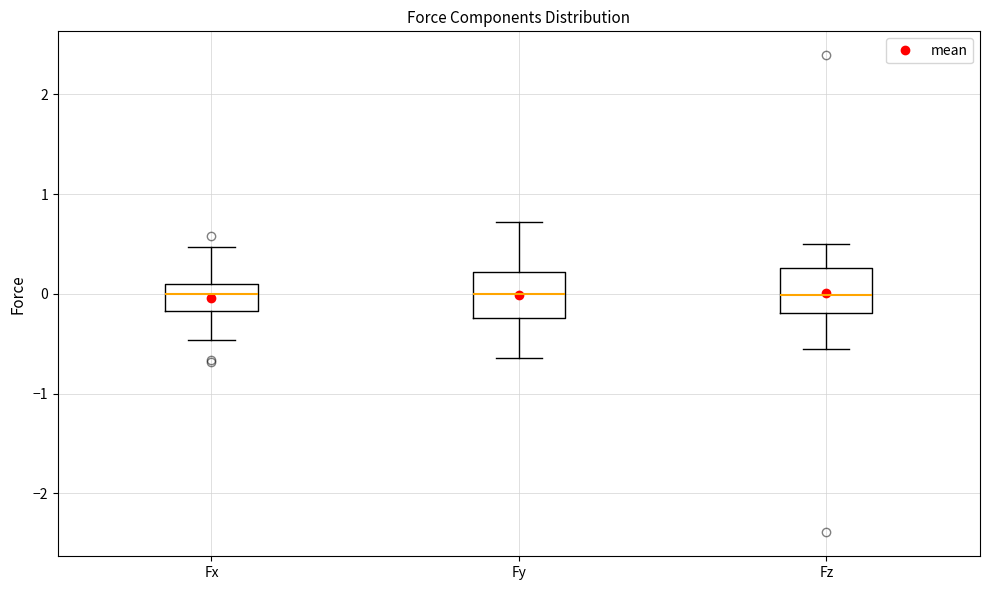

Reading left to right, read every box against the y-axis: the position of its median line, the range the box covers, and the ends of its whiskers. The values are not printed on the chart, so give them approximately, as read against the axis.

Fx: median 0.0, box -0.2 to 0.1, whiskers -0.5 to 0.5
Fy: median 0.0, box -0.2 to 0.2, whiskers -0.6 to 0.7
Fz: median 0.0, box -0.2 to 0.3, whiskers -0.5 to 0.5